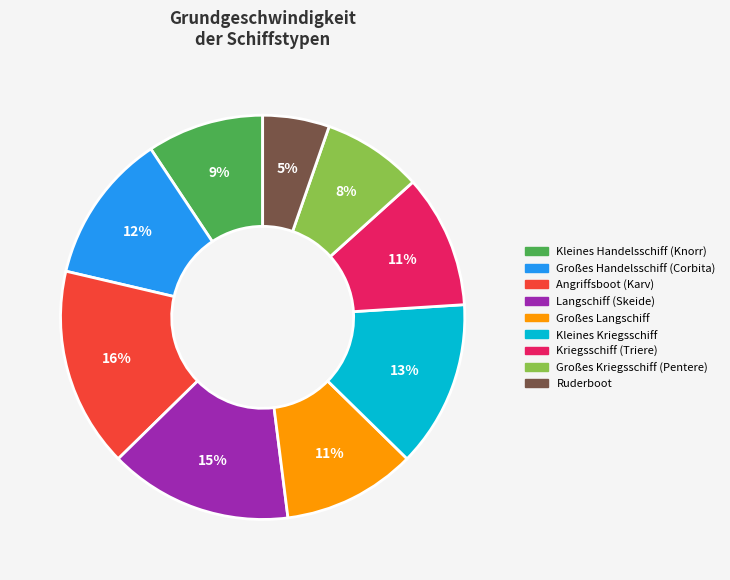

Which category has the biggest portion of the pie?

Angriffsboot (Karv)